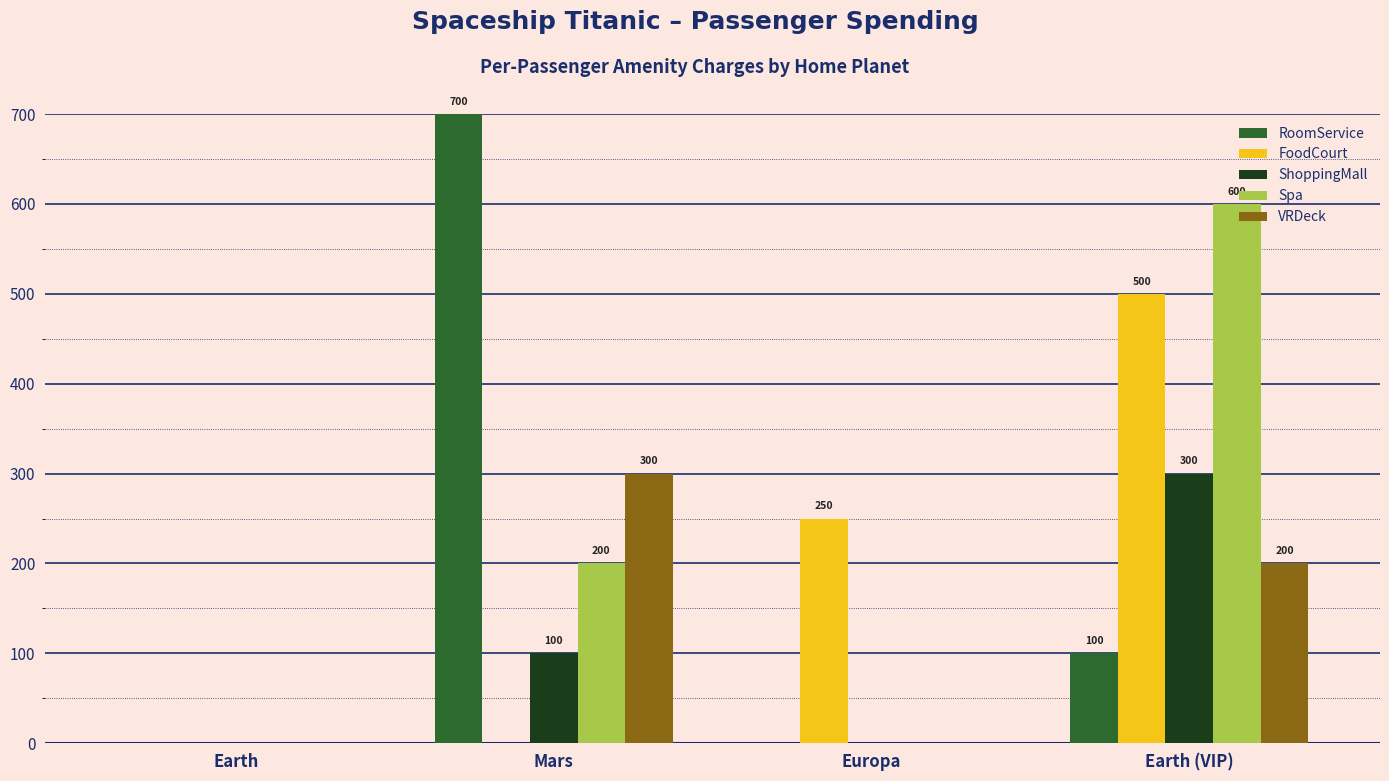

What is the maximum value shown in the chart?

700